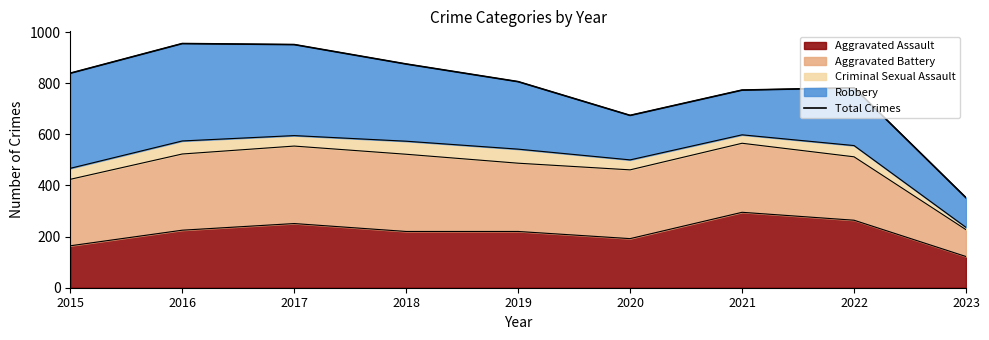

Approximately how many times larger is the value at 2020 compared to 2021?

0.9